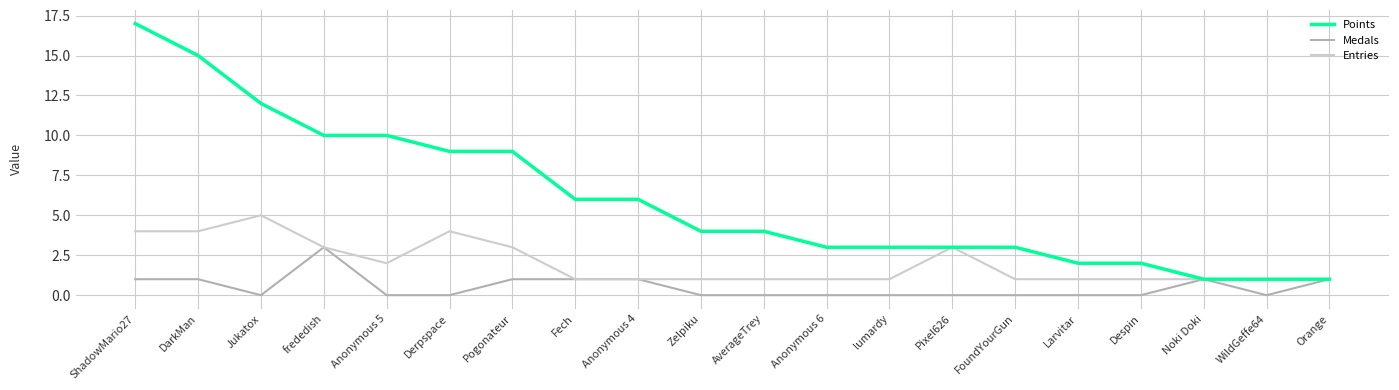

Which series has the largest range (max minus min)?

Points